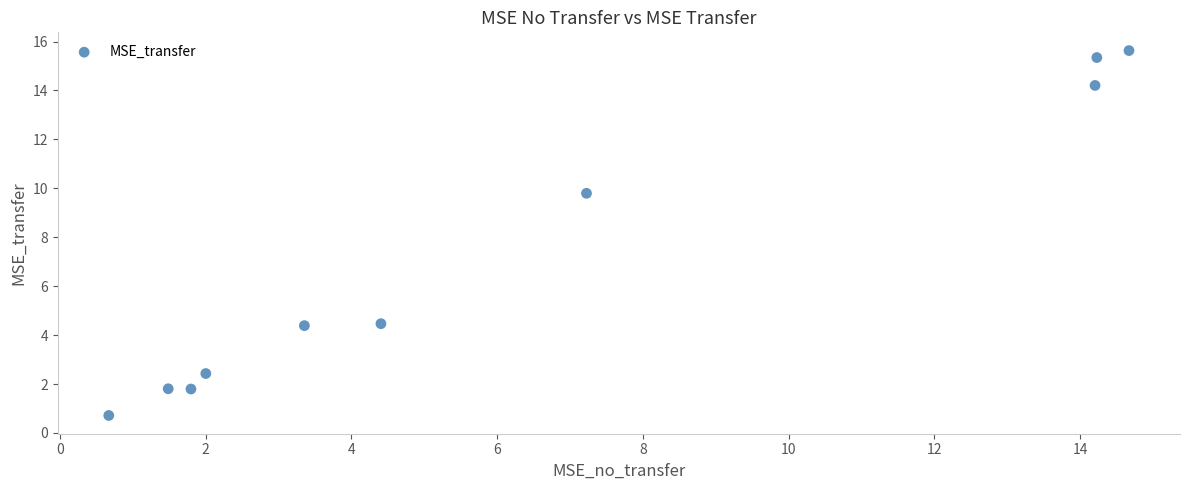

What Y value in the scatter plot is closest to 8?

9.8